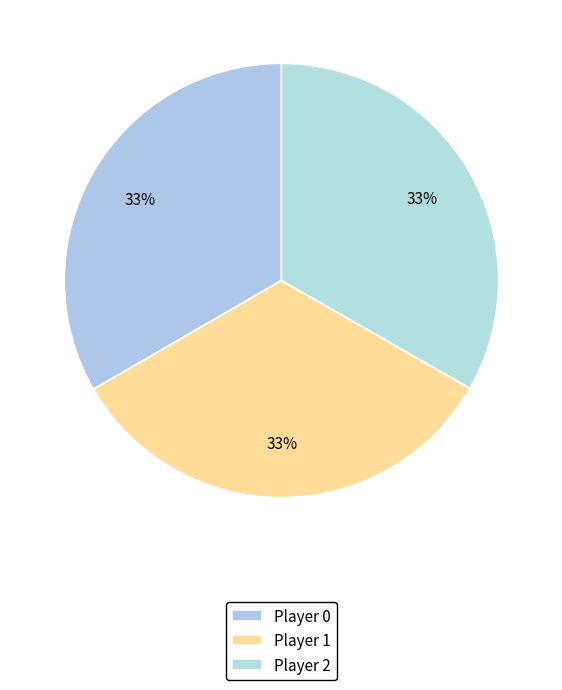

How many slices are in this pie chart?

3